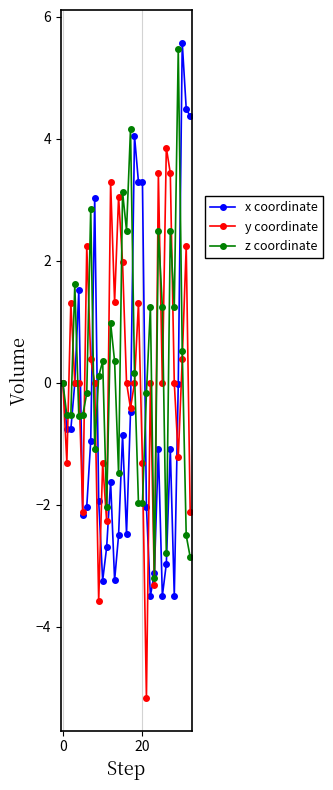

Does the chart display data point markers on the line(s)?

Yes